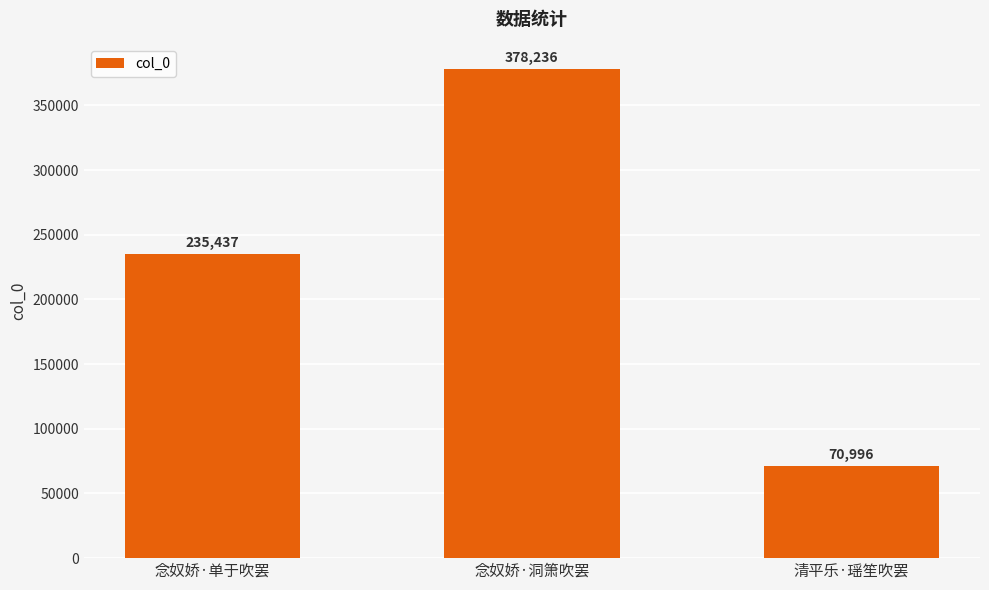

Which label corresponds to the largest value in the chart?

念奴娇·洞箫吹罢